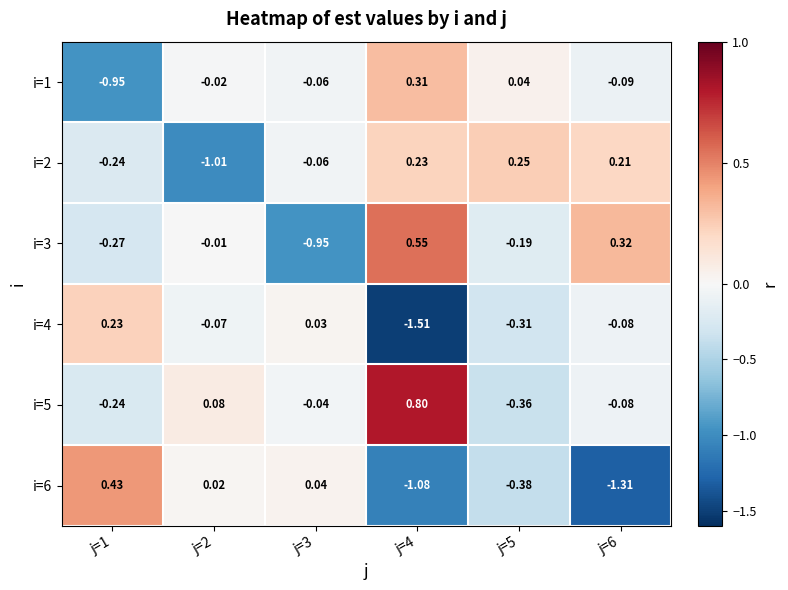

Is the value of i=1 at j=4 greater than the value of i=6 at j=5?

Yes